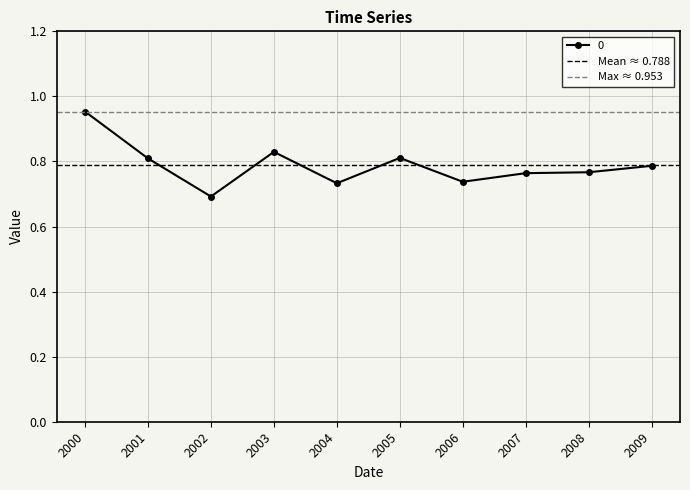

At which category is the sum across all series the highest?

2000